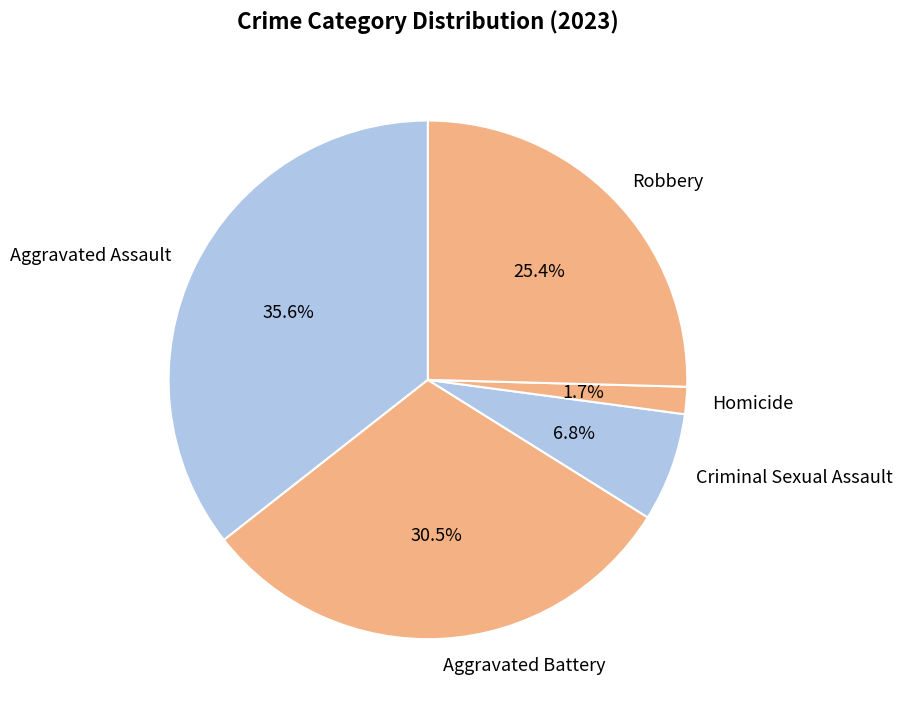

Is Aggravated Assault the majority of the pie?

No